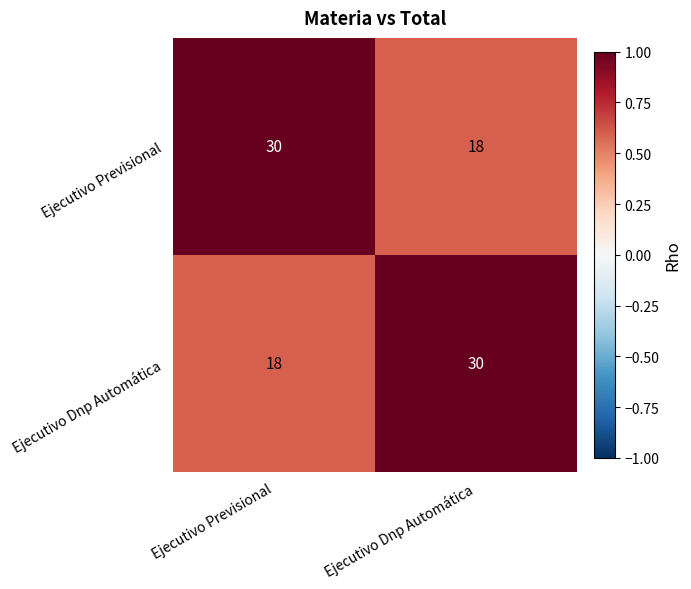

Is it true that Ejecutivo Previsional equals 30 at Ejecutivo Previsional?

True